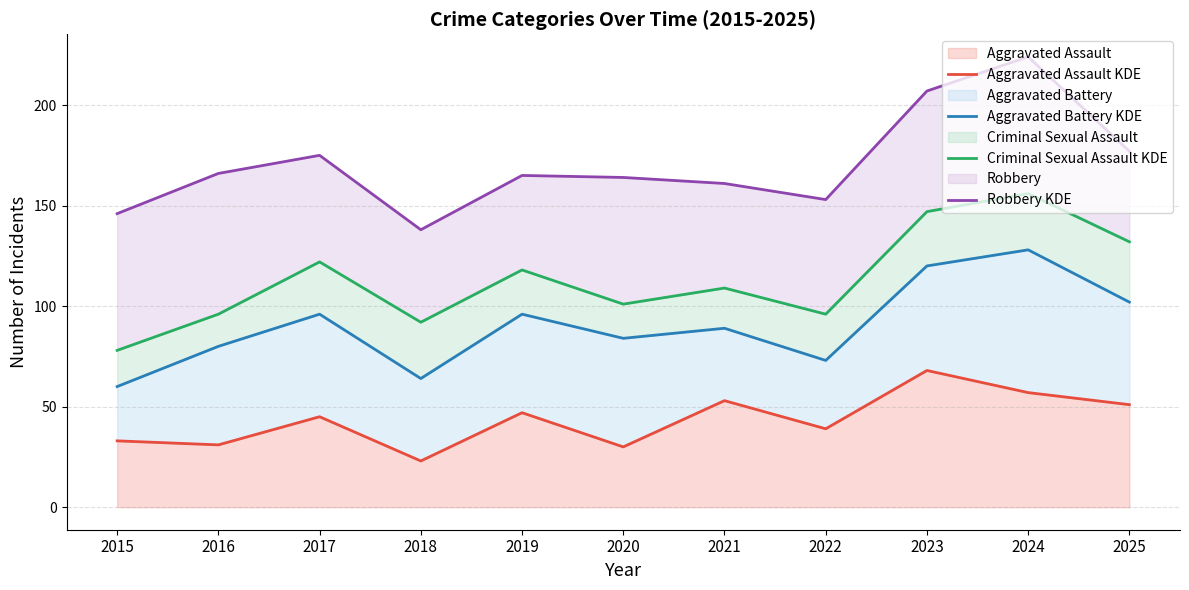

Between 2022 and 2018, which is larger?

2022